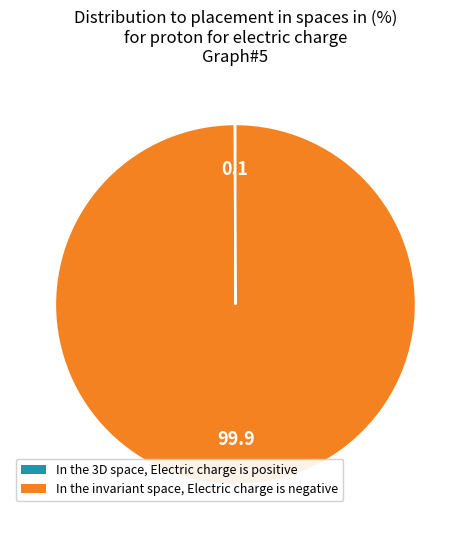

Is there a majority slice in this chart?

Yes